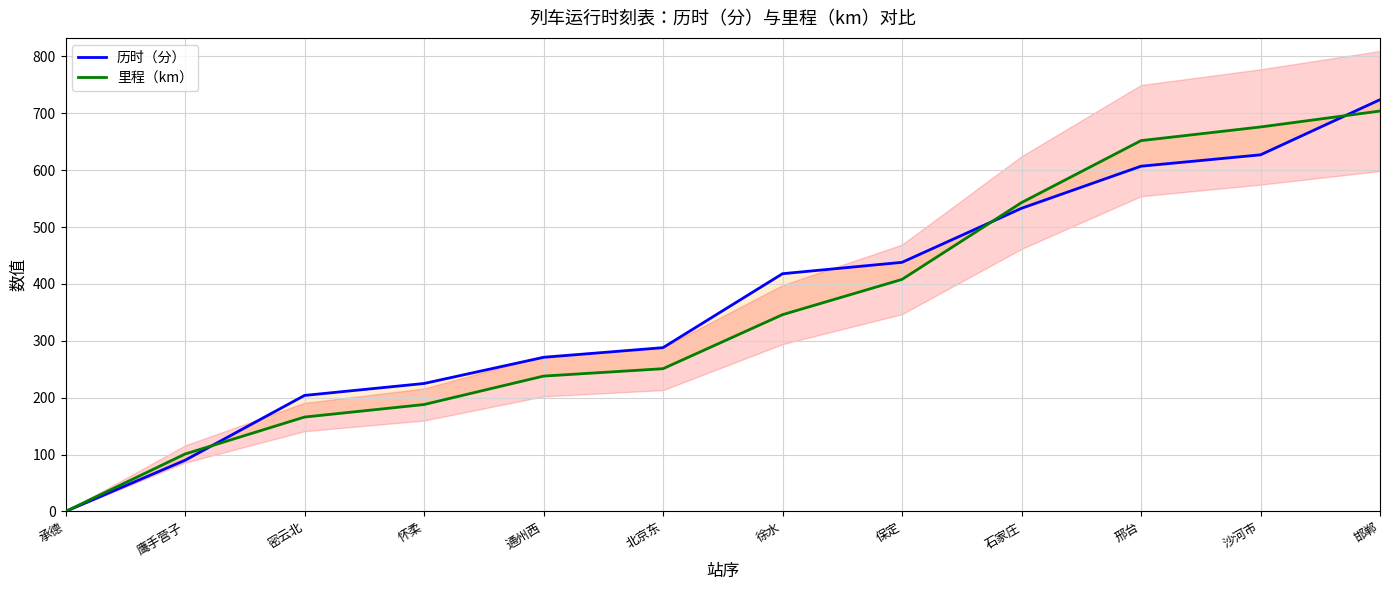

At which category does the chart reach its minimum across all series?

承德